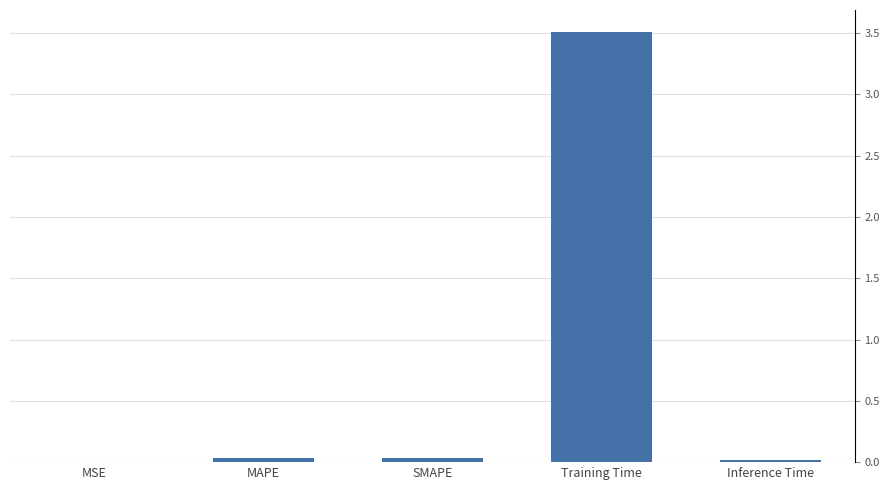

What is the sum of the values at MSE and Training Time?

3.5